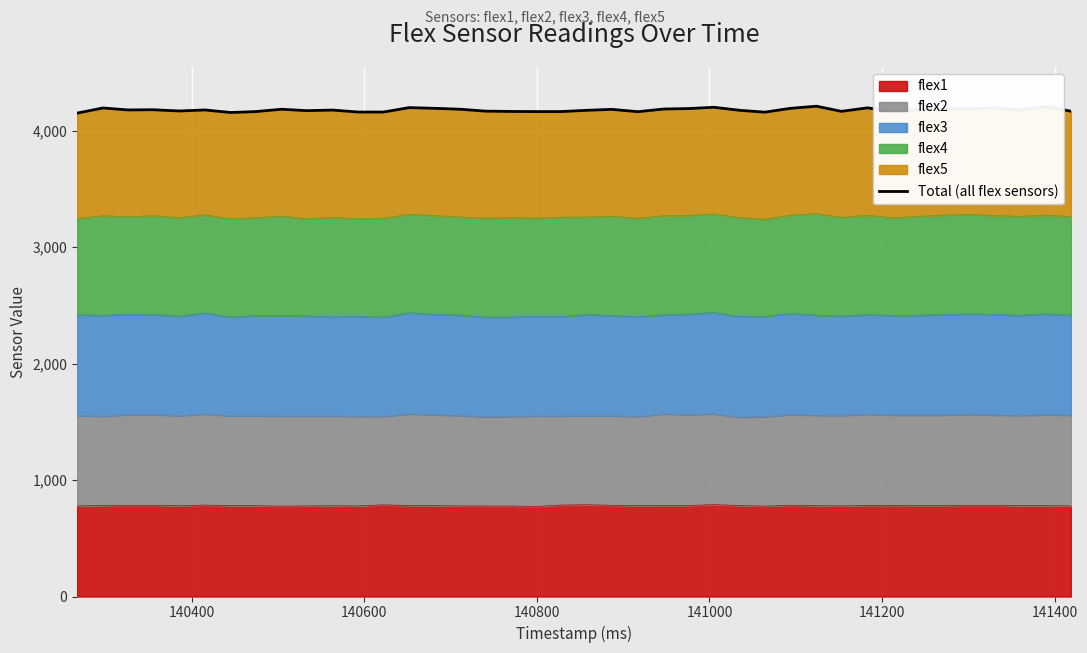

What is the minimum value for flex1?

773